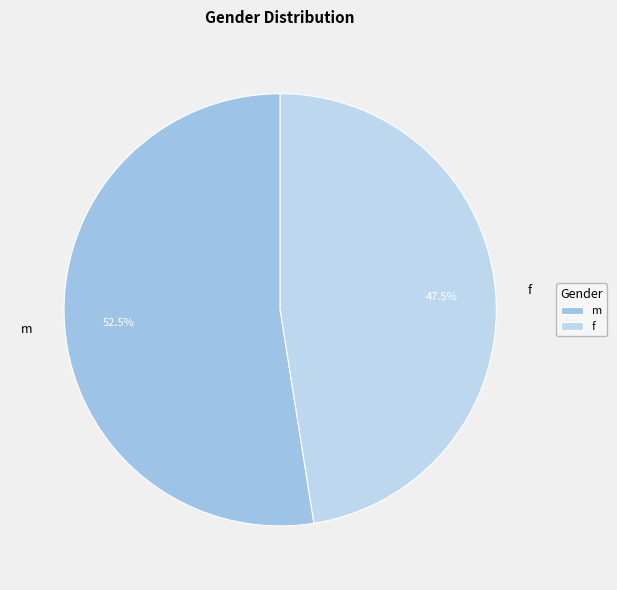

How many slices are in this pie chart?

2